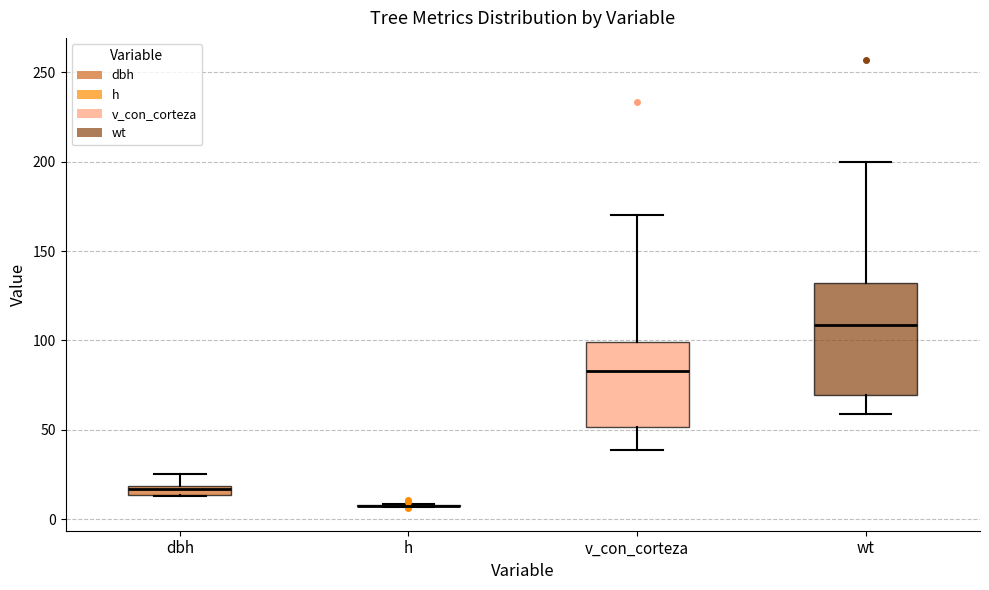

Where does the lower whisker of the box for v_con_corteza end on the y-axis? The values are not printed on the chart, so give them approximately, as read against the axis.

40